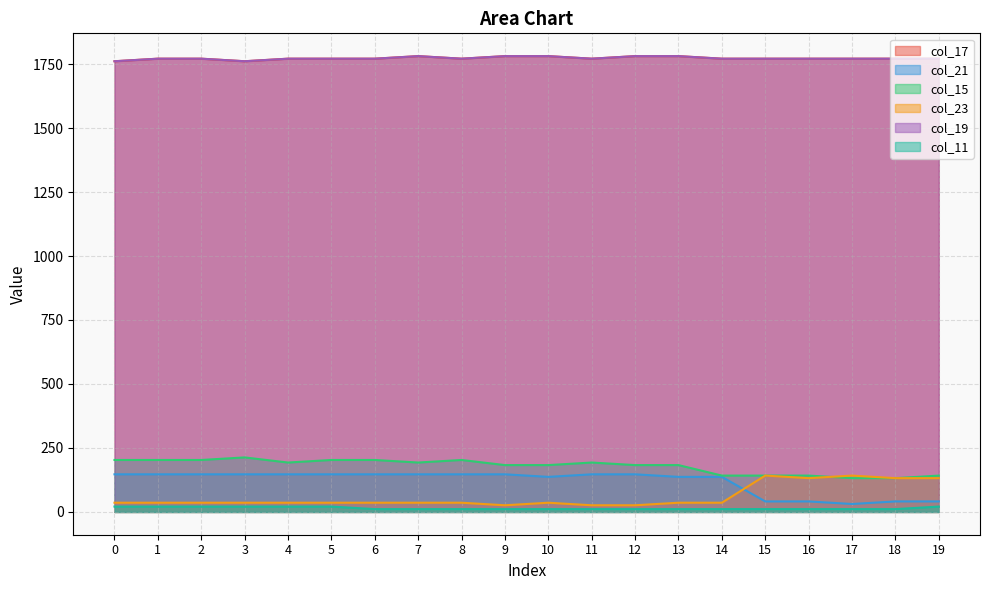

How many interior local valleys does the col_17 series have?

3